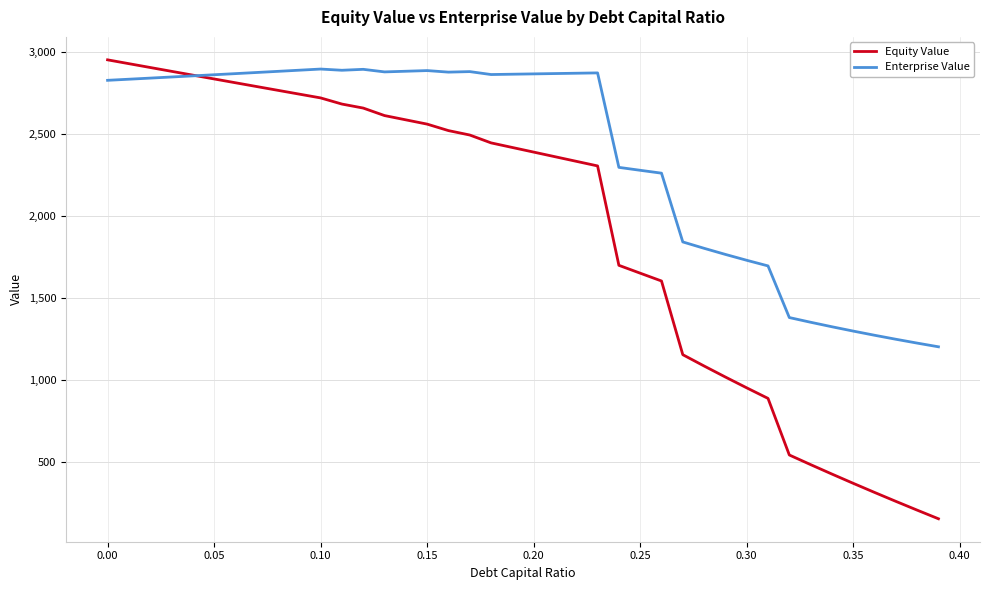

List the series in order of their overall mean, lowest first.

Equity Value, Enterprise Value